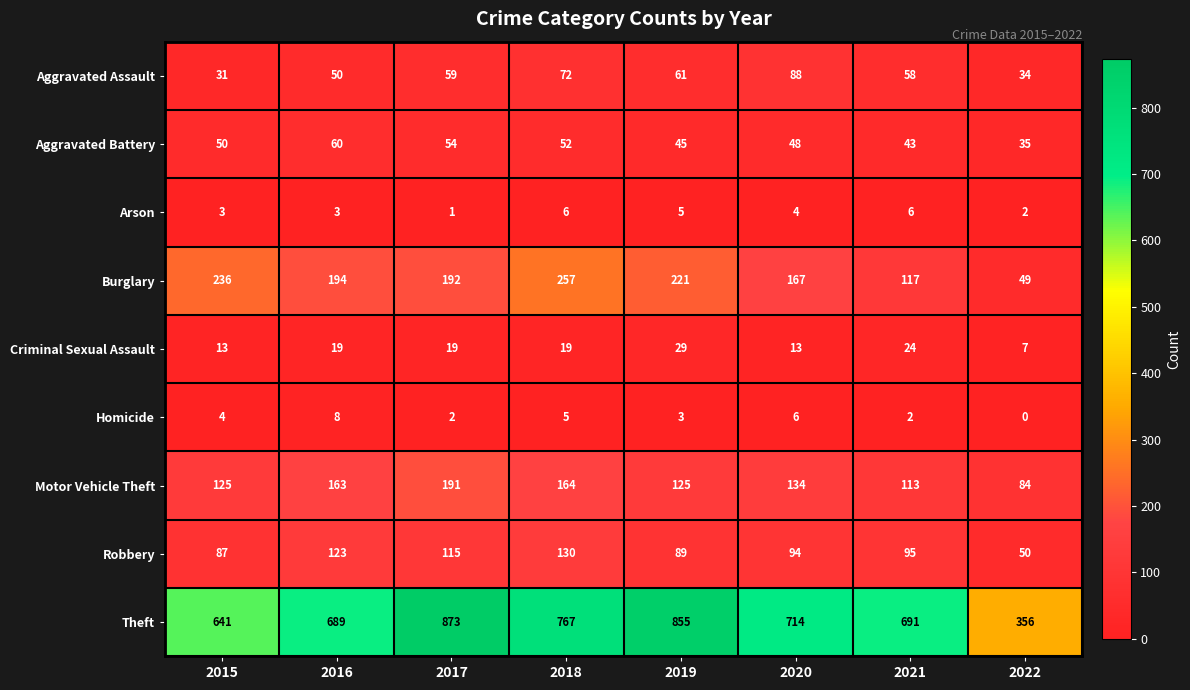

At 2021, list the series in order from largest to smallest.

Theft, Burglary, Motor Vehicle Theft, Robbery, Aggravated Assault, Aggravated Battery, Criminal Sexual Assault, Arson, Homicide